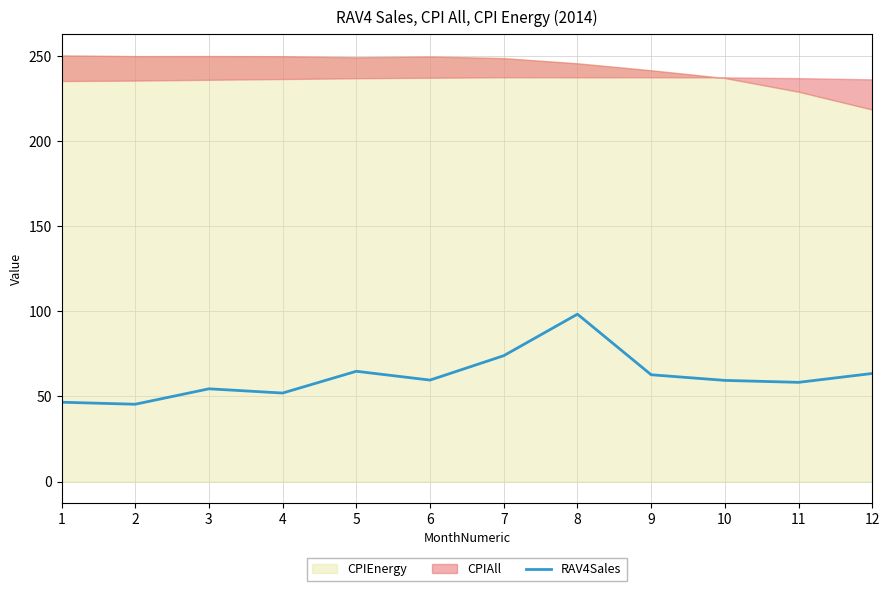

What is the change in value from 3 to 10?

+4.9